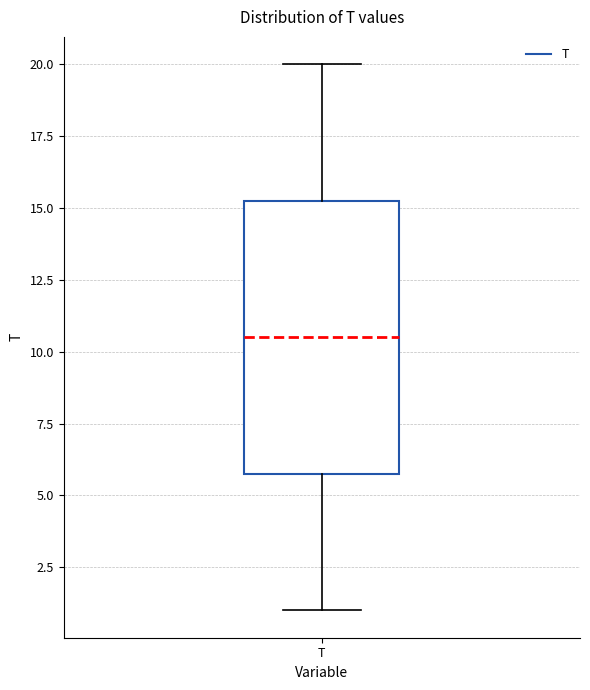

Transcribe this box plot: give where the median line is, the range the box spans, and where the two whiskers end, as read against the y-axis. The values are not printed on the chart, so give them approximately, as read against the axis.

median 10.5, box 6.0 to 15.5, whiskers 1.0 to 20.0